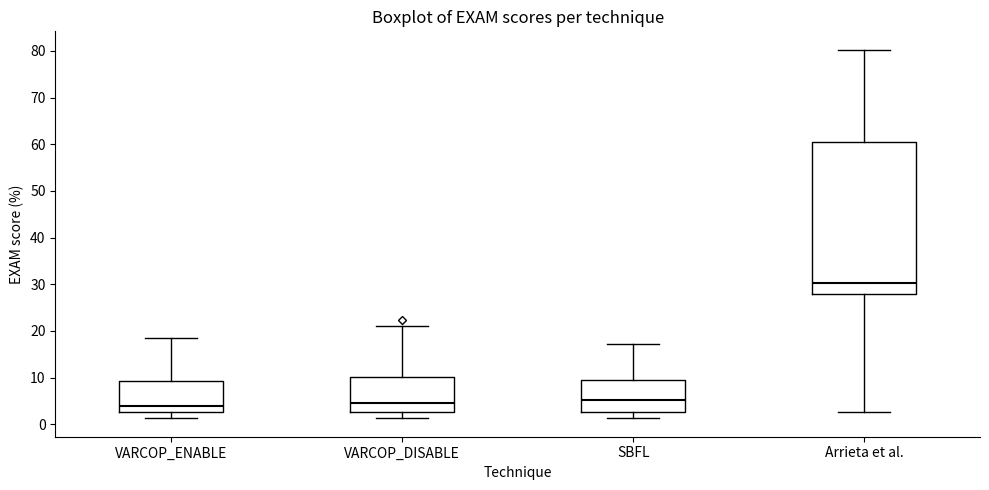

Which box's median line is the highest?

Arrieta et al.